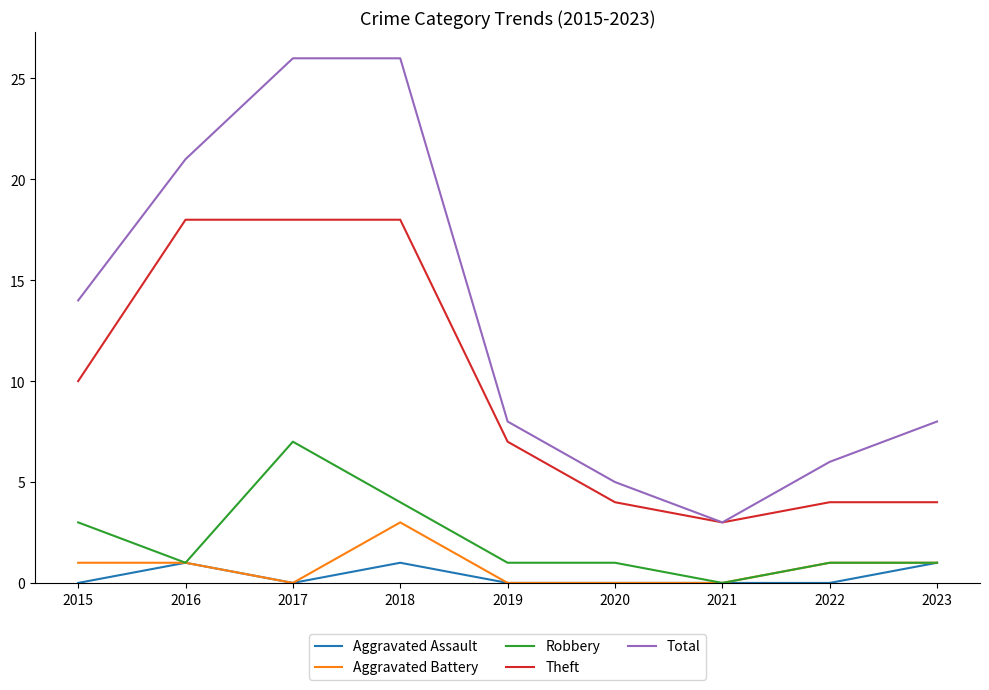

What are all the series names shown in the legend?

Aggravated Assault, Aggravated Battery, Robbery, Theft, Total